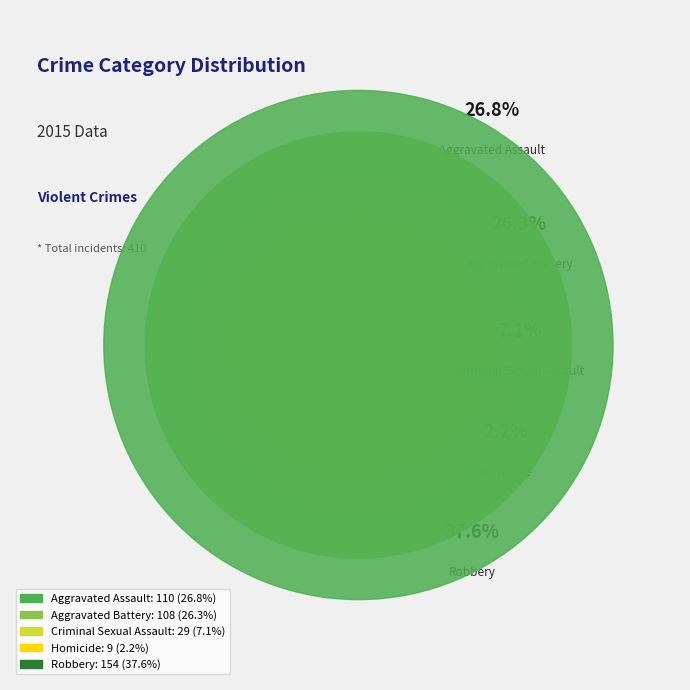

True or false: Homicide accounts for 2% of the total.

True